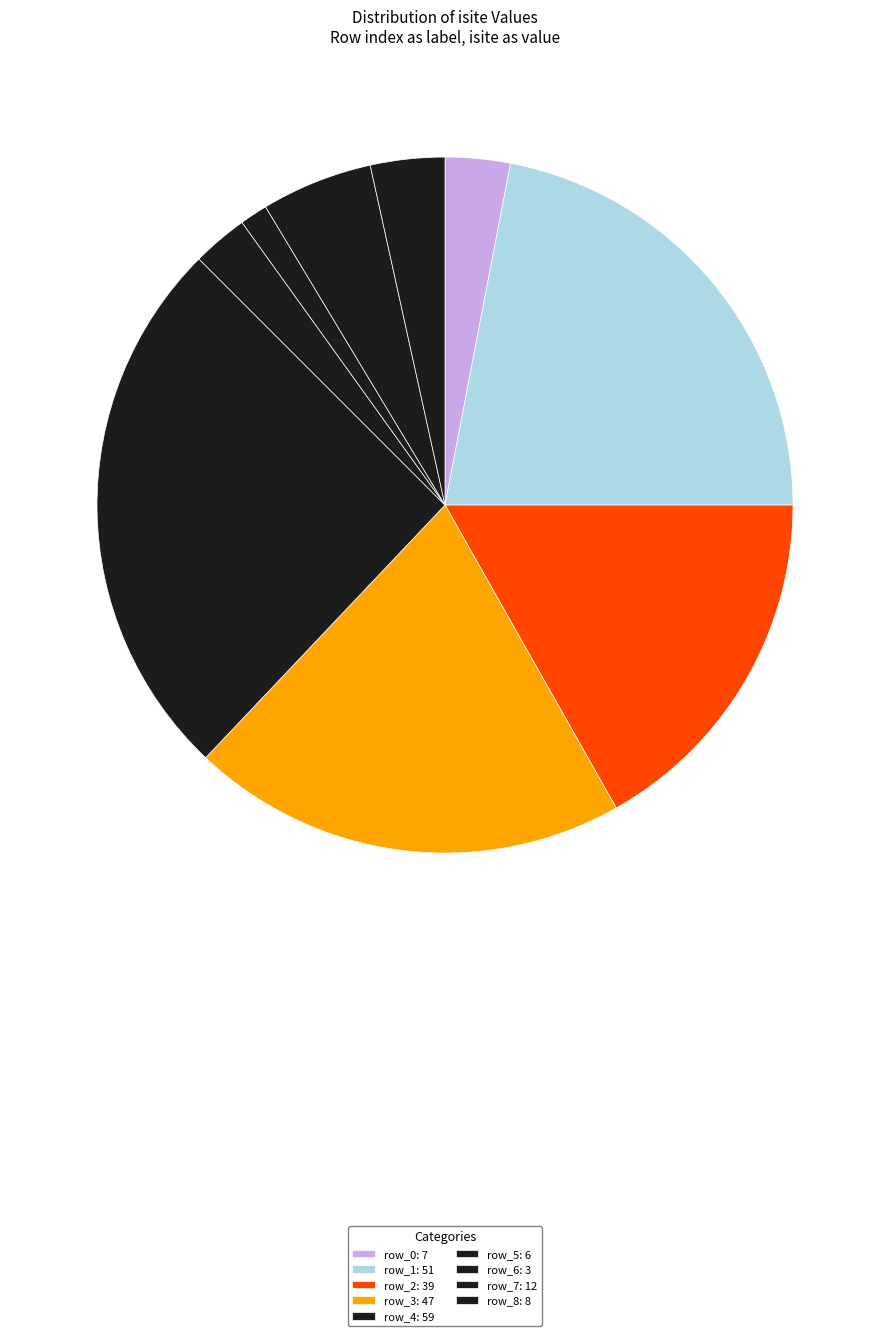

To the nearest percent, what is the combined percentage of row_3 and row_7?

25%